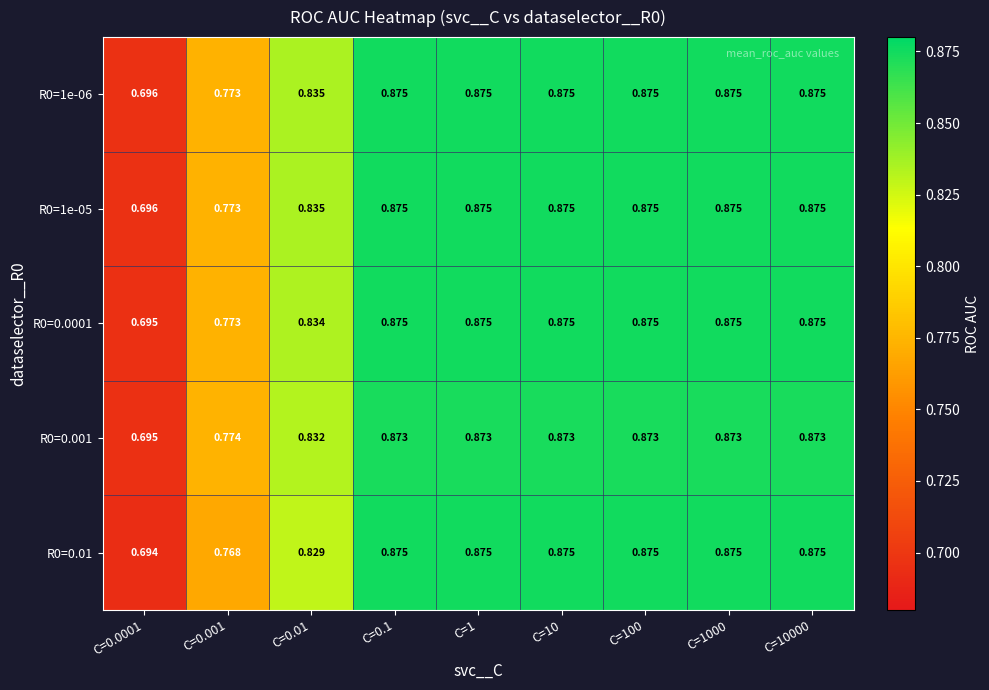

Reading right to left, list all the values displayed in this chart.

R0=1e-06: C=10000=0.9	C=1000=0.9	C=100=0.9	C=10=0.9	C=1=0.9	C=0.1=0.9	C=0.01=0.8	C=0.001=0.8	C=0.0001=0.7
R0=1e-05: C=10000=0.9	C=1000=0.9	C=100=0.9	C=10=0.9	C=1=0.9	C=0.1=0.9	C=0.01=0.8	C=0.001=0.8	C=0.0001=0.7
R0=0.0001: C=10000=0.9	C=1000=0.9	C=100=0.9	C=10=0.9	C=1=0.9	C=0.1=0.9	C=0.01=0.8	C=0.001=0.8	C=0.0001=0.7
R0=0.001: C=10000=0.9	C=1000=0.9	C=100=0.9	C=10=0.9	C=1=0.9	C=0.1=0.9	C=0.01=0.8	C=0.001=0.8	C=0.0001=0.7
R0=0.01: C=10000=0.9	C=1000=0.9	C=100=0.9	C=10=0.9	C=1=0.9	C=0.1=0.9	C=0.01=0.8	C=0.001=0.8	C=0.0001=0.7